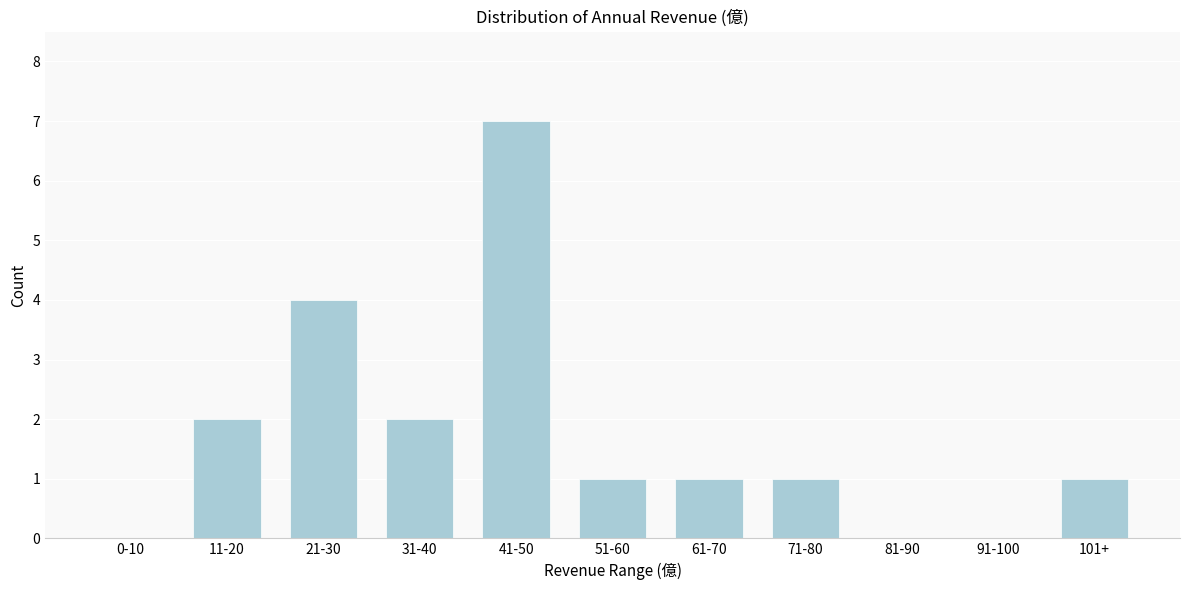

Reading left to right, what are all the values shown in this chart?

0-10=0	11-20=2	21-30=4	31-40=2	41-50=7	51-60=1	61-70=1	71-80=1	81-90=0	91-100=0	101+=1